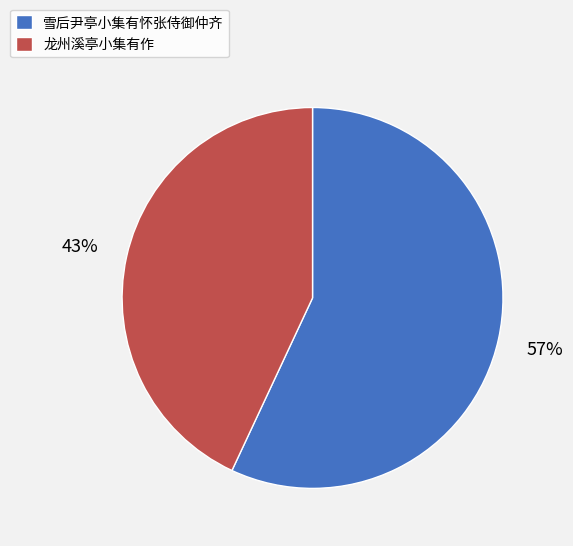

Between 龙州溪亭小集有作 and 雪后尹亭小集有怀张侍御仲齐, which is larger?

雪后尹亭小集有怀张侍御仲齐